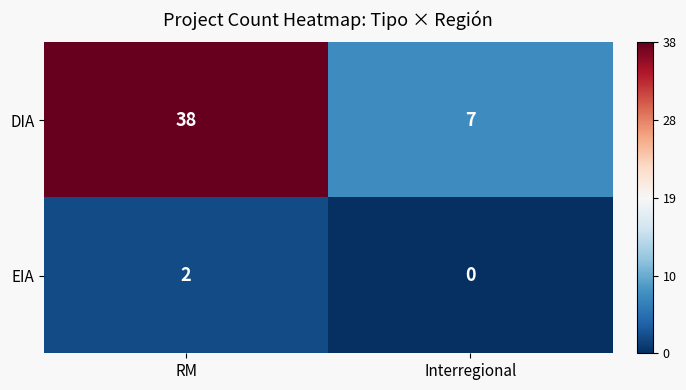

The EIA series shows 0 at Interregional. True or false?

True